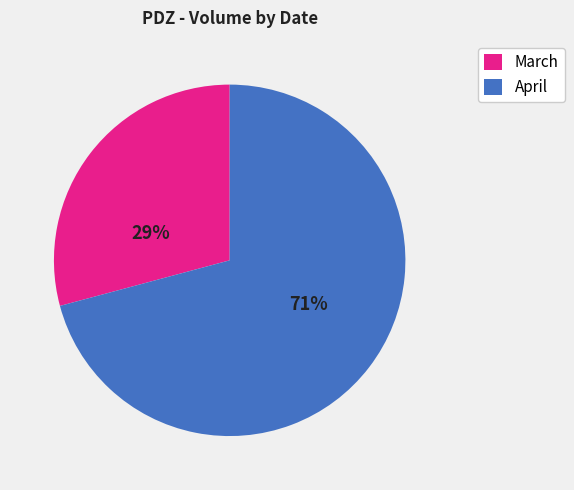

To the nearest percent, what portion does April represent?

71%